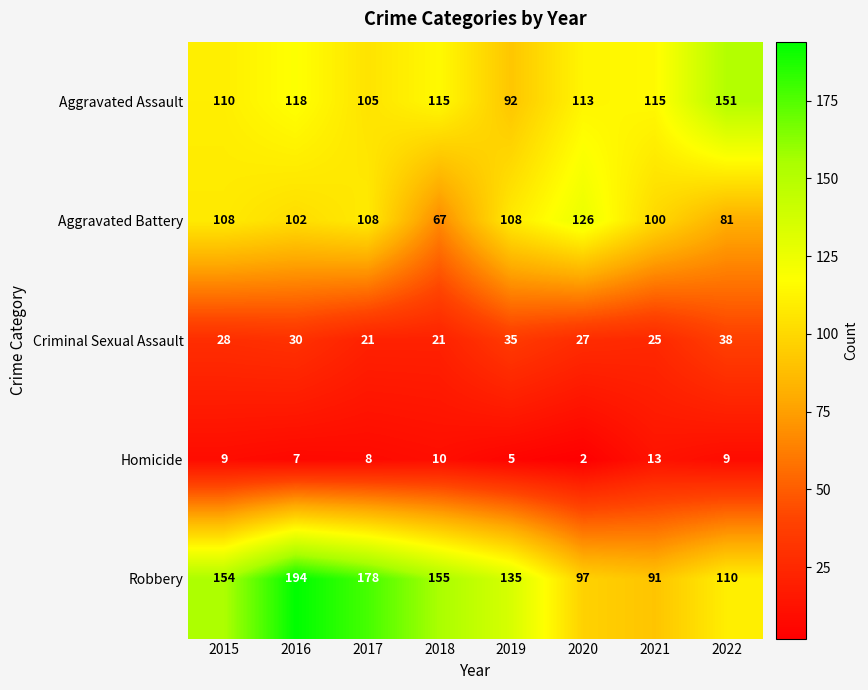

What is the total value across all series at 2017?

420